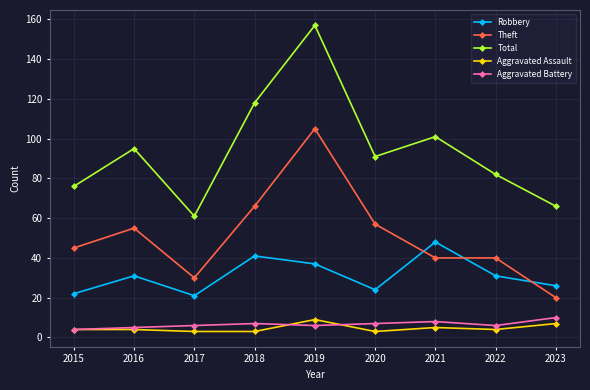

At which category does Robbery reach its first local valley?

2017